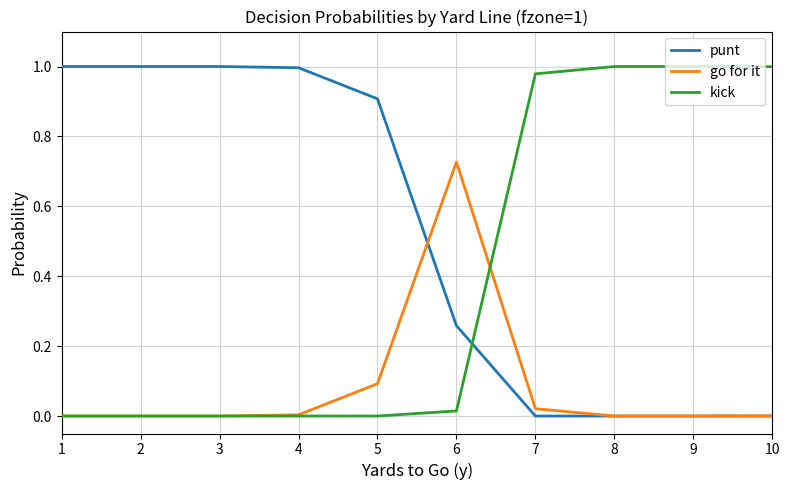

What are all the series names shown in the legend?

punt, go for it, kick